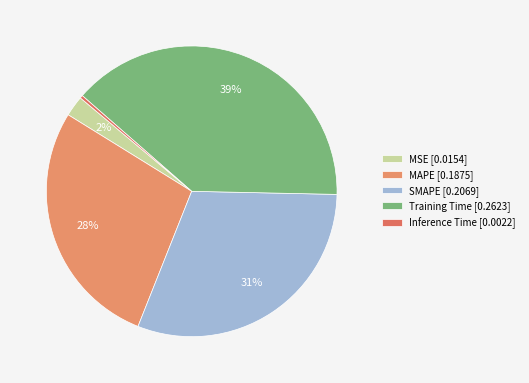

To the nearest percent, what percentage of the pie is SMAPE?

31%